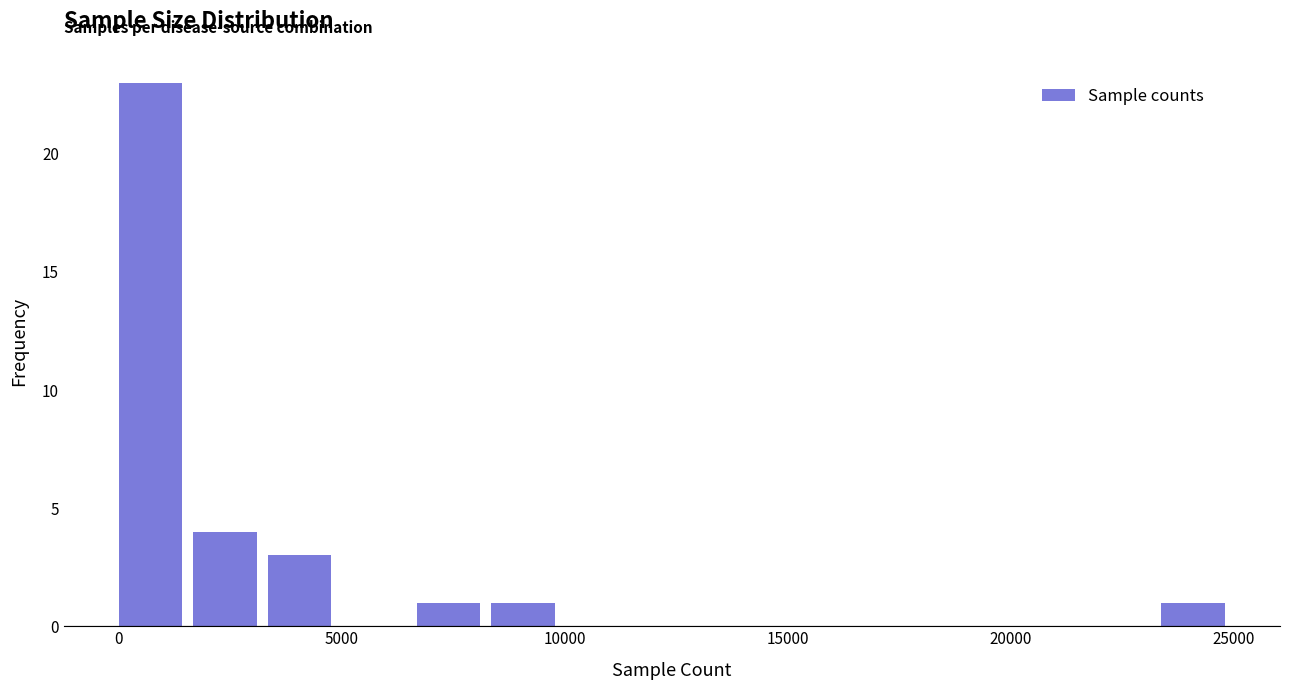

Read against the x-axis, roughly where is the centre of the tallest bar?

500